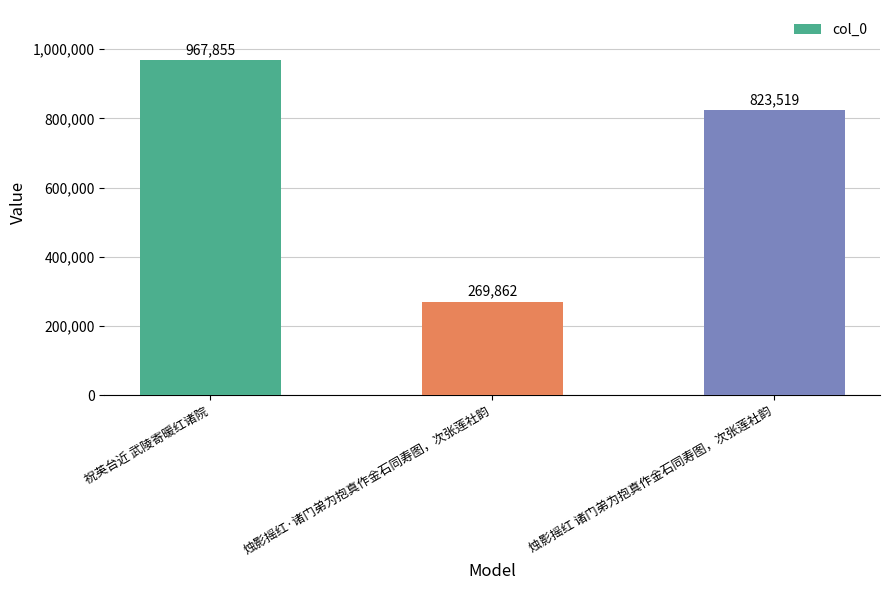

How many distinct data groups are displayed?

1